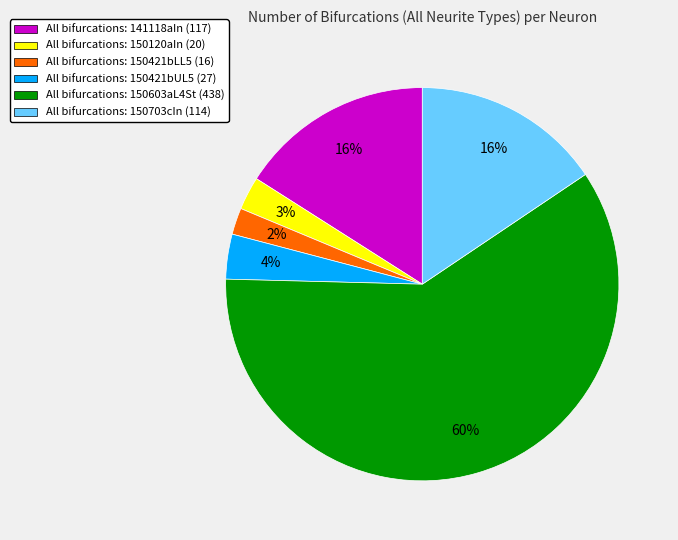

How many slices are in this pie chart?

6